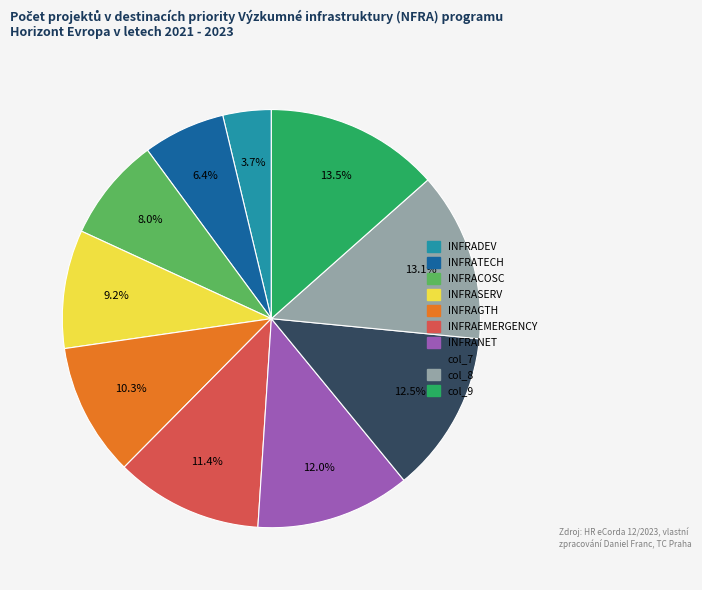

Is there a majority slice in this chart?

No